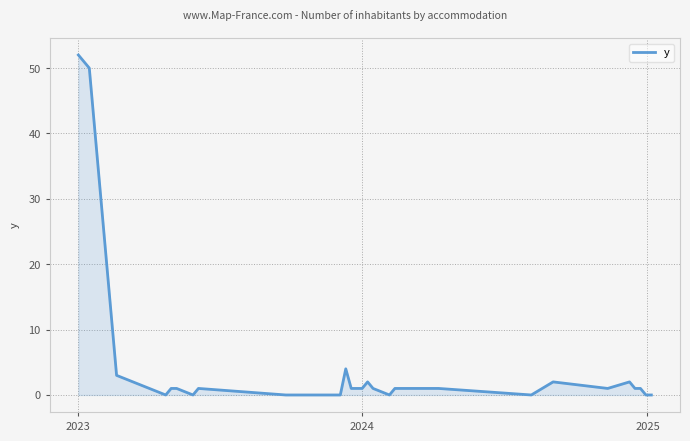

What is the difference between the maximum and minimum values?

52